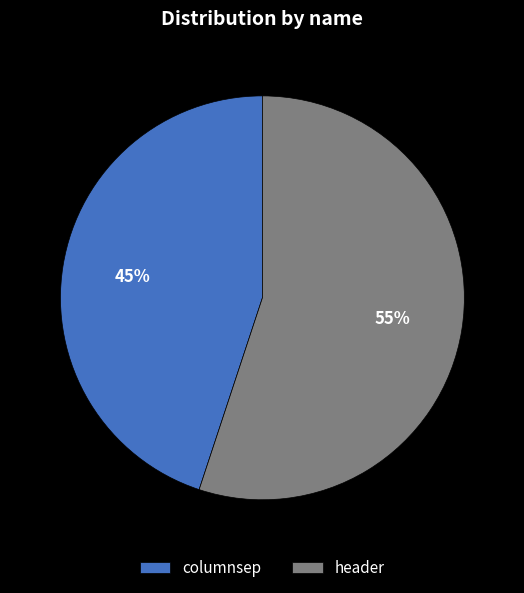

Combined, do header and columnsep account for over 50%?

Yes